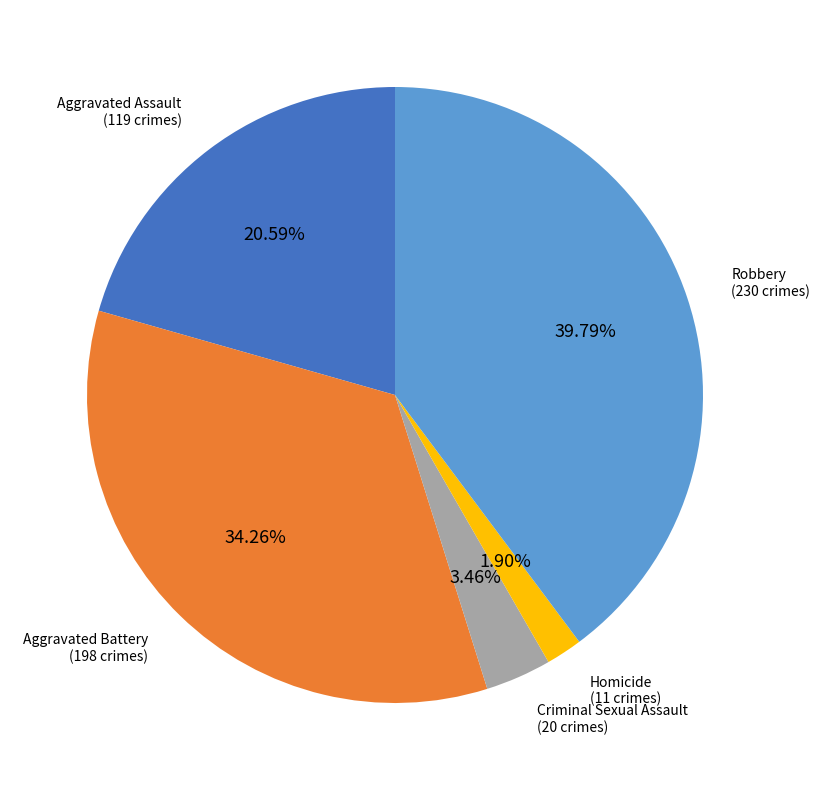

Does any single category account for the majority?

No